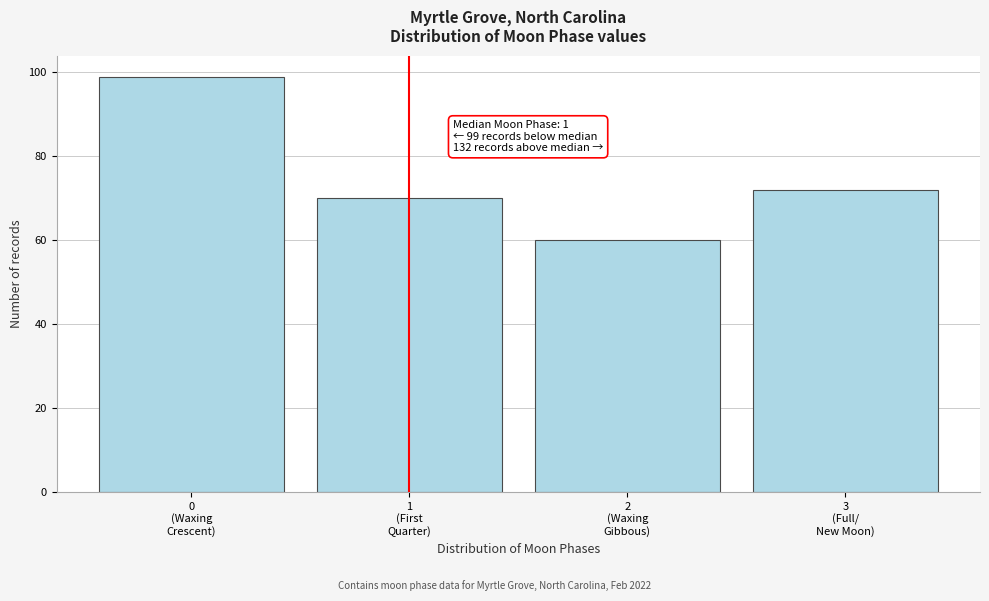

Reading left to right, transcribe all the data shown in this chart.

99	70	60	72